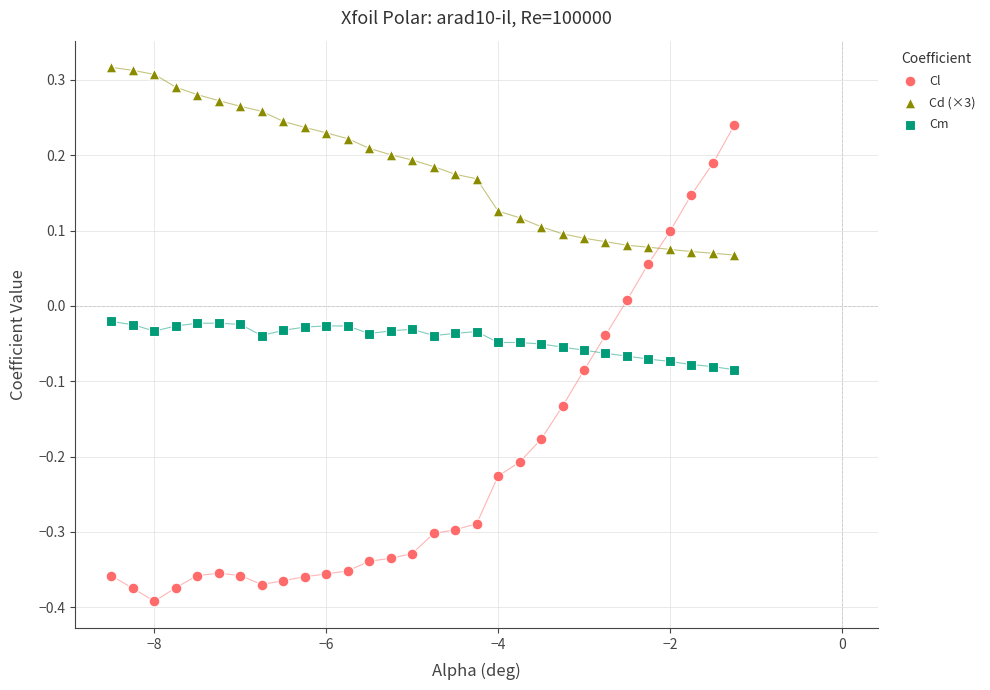

Across all data points, what is the range of X values (max minus min)?

7.2